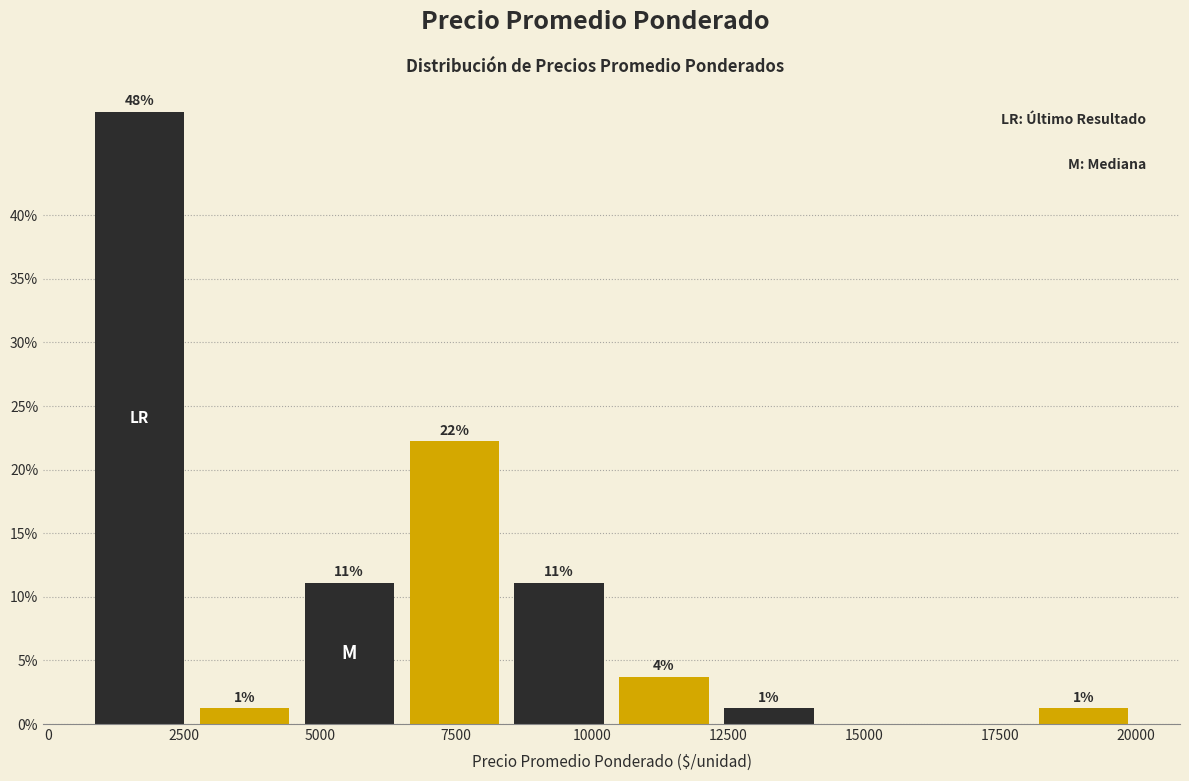

Read against the x-axis, roughly where is the centre of the tallest bar?

1500